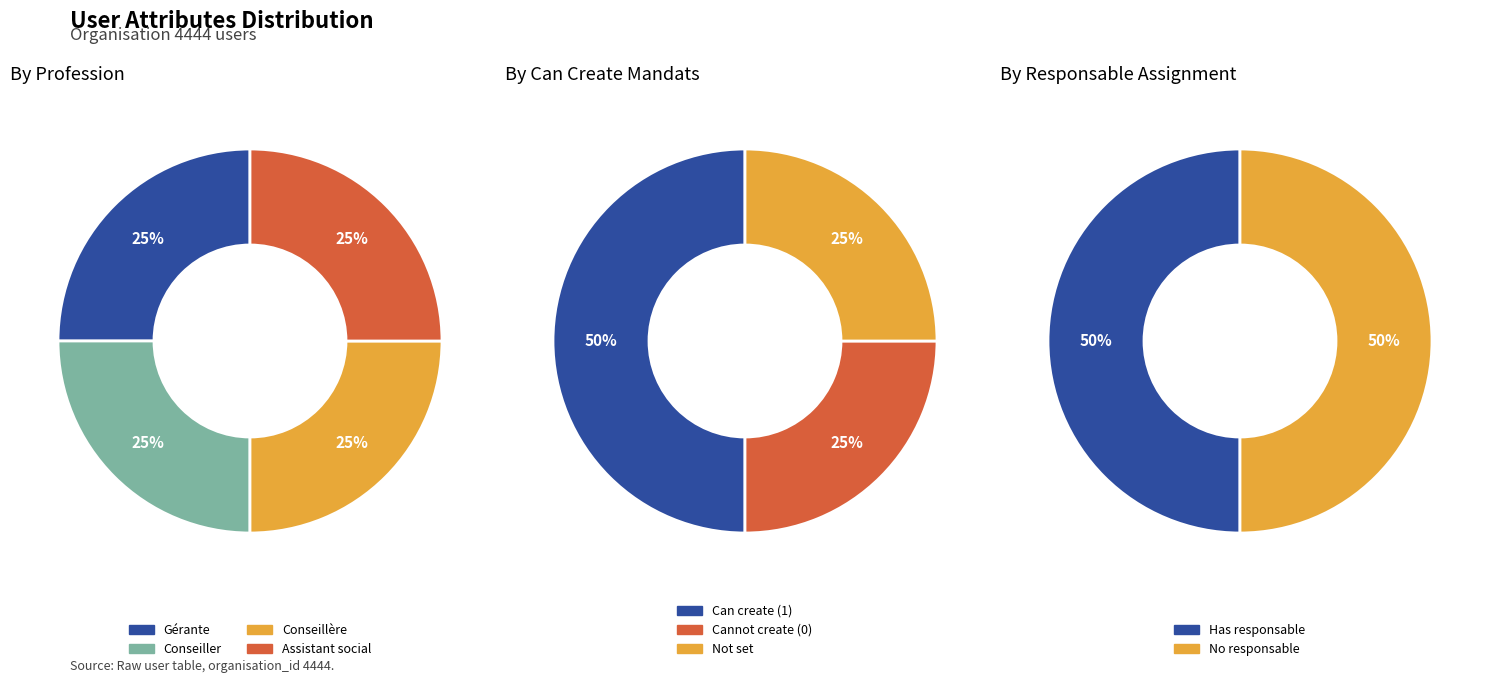

How many slices are in this pie chart?

4